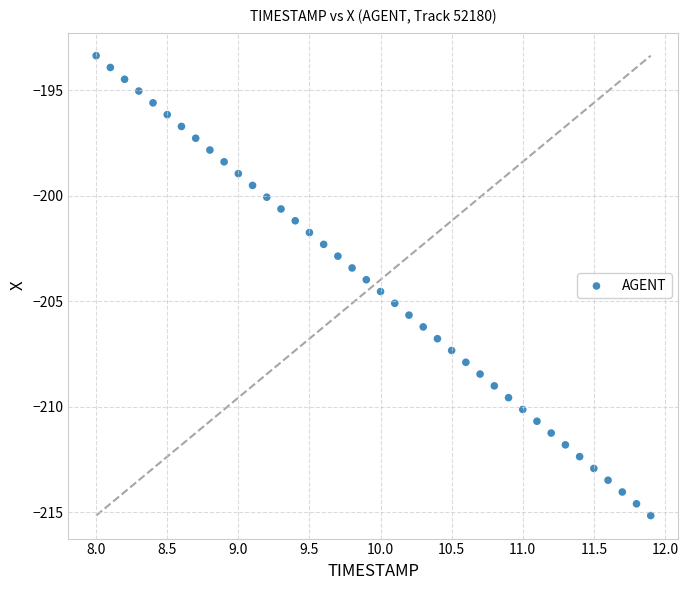

What is the range of X values (max minus min)?

3.9